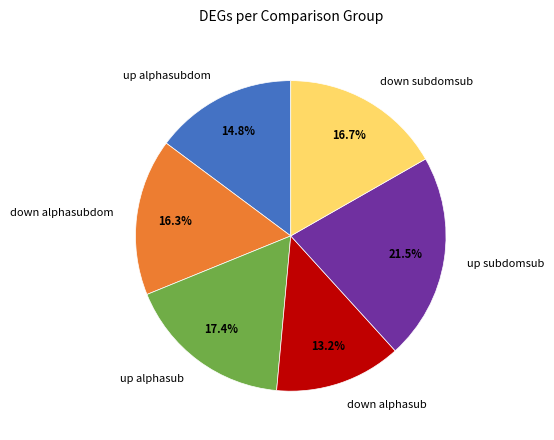

Is up subdomsub the majority of the pie?

No